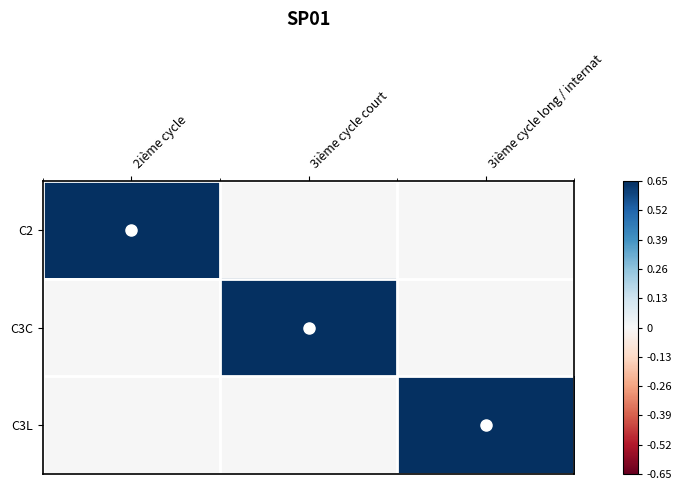

Reading left to right, extract all data points from this chart.

C2: 2ième cycle=1	3ième cycle court=0	3ième cycle long / internat=0
C3C: 2ième cycle=0	3ième cycle court=1	3ième cycle long / internat=0
C3L: 2ième cycle=0	3ième cycle court=0	3ième cycle long / internat=1